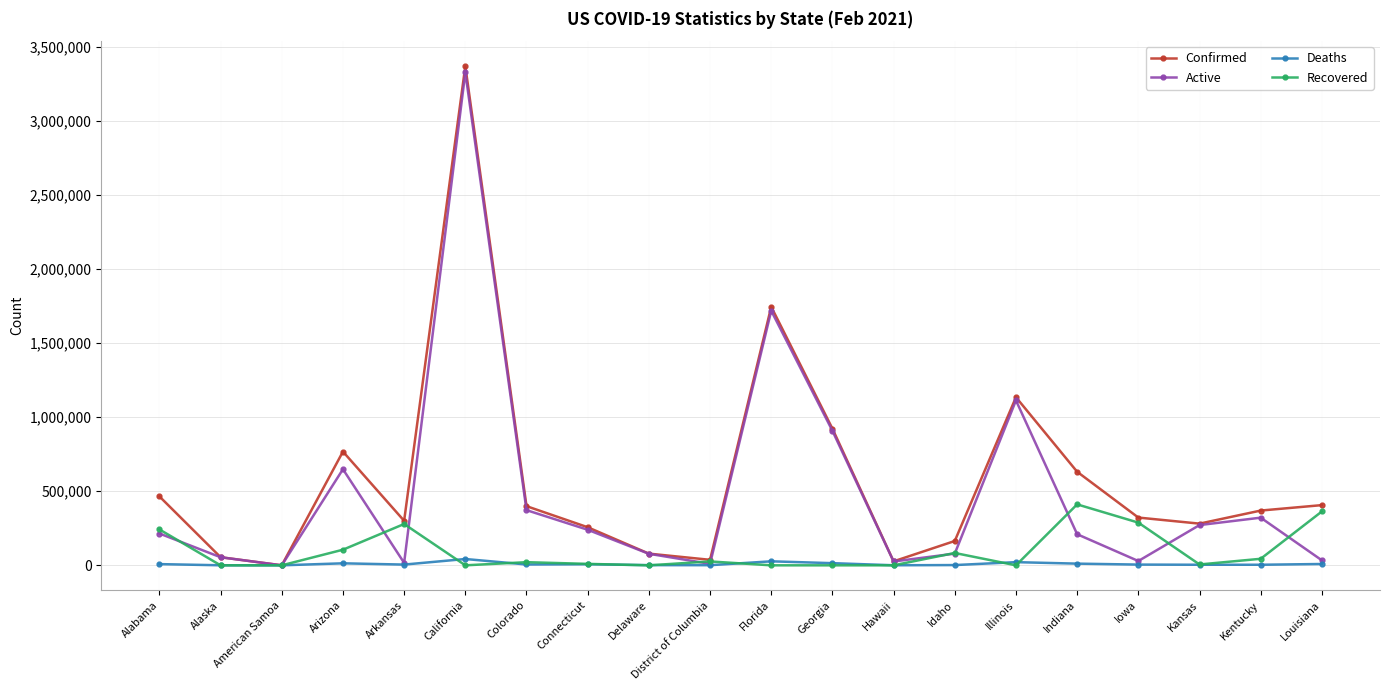

Does the chart have visible grid lines?

Yes